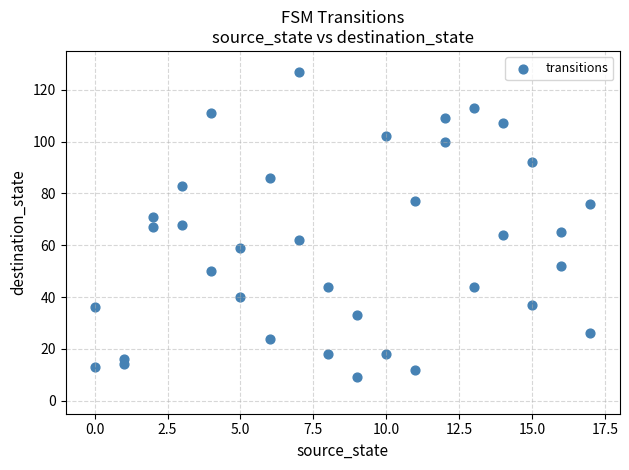

What is the range of X values (max minus min)?

17